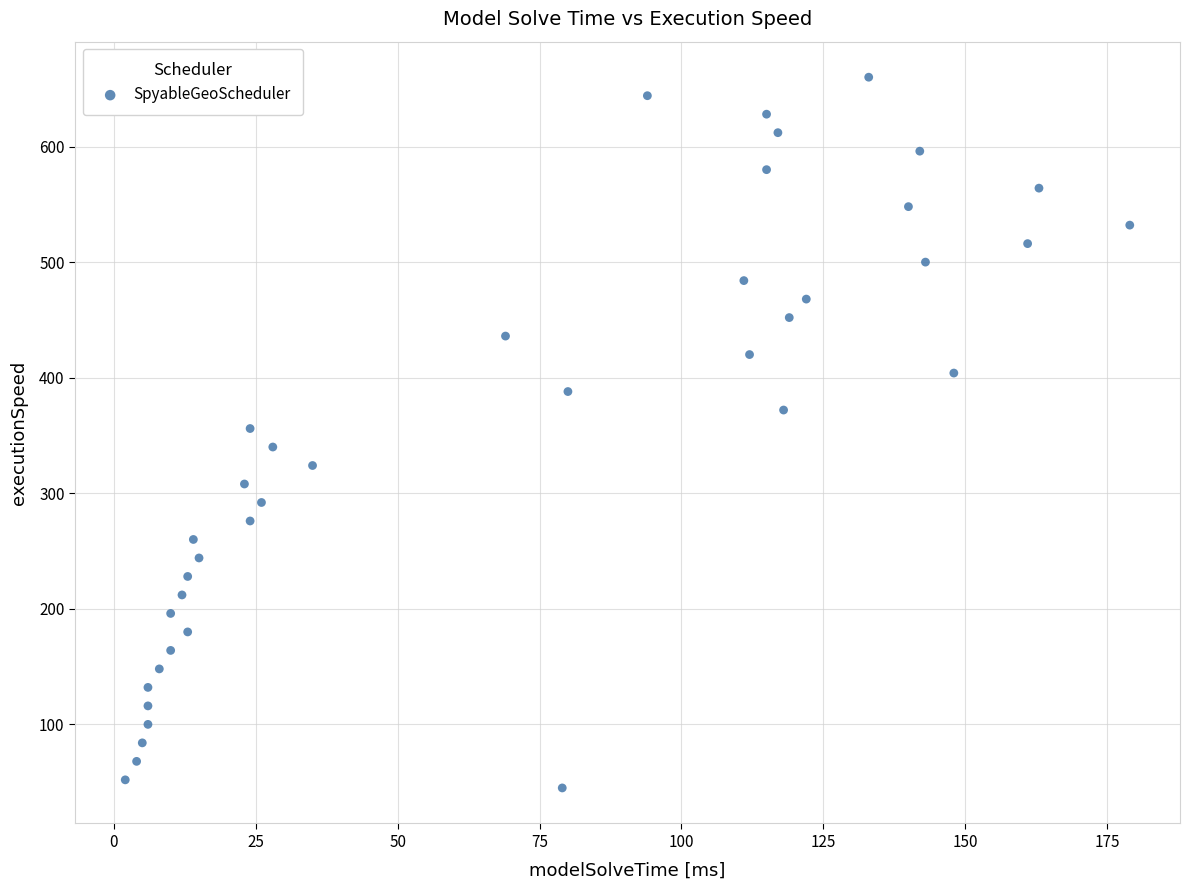

What is the range of X values (max minus min)?

177